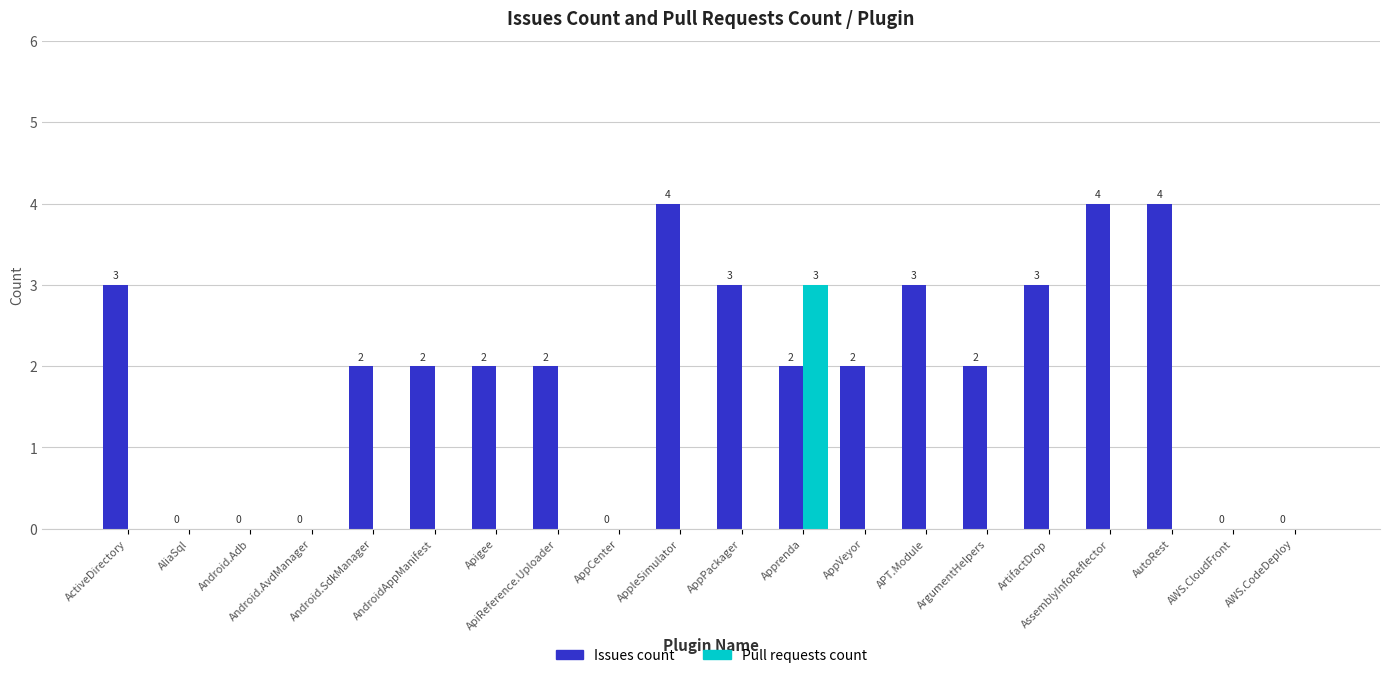

What is the sum of all Issues count values?

38